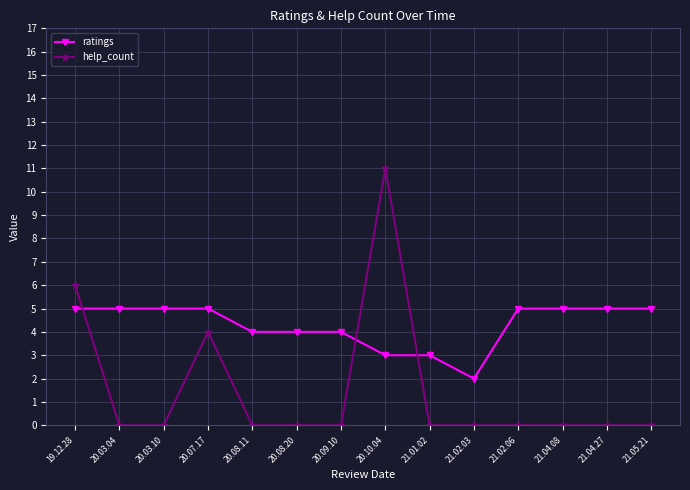

Reading left to right, transcribe all the data shown in this chart.

ratings: 19.12.28=5	20.03.04=5	20.03.10=5	20.07.17=5	20.08.11=4	20.08.20=4	20.09.10=4	20.10.04=3	21.01.02=3	21.02.03=2	21.02.06=5	21.04.08=5	21.04.27=5	21.05.21=5
help_count: 19.12.28=6	20.03.04=0	20.03.10=0	20.07.17=4	20.08.11=0	20.08.20=0	20.09.10=0	20.10.04=11	21.01.02=0	21.02.03=0	21.02.06=0	21.04.08=0	21.04.27=0	21.05.21=0